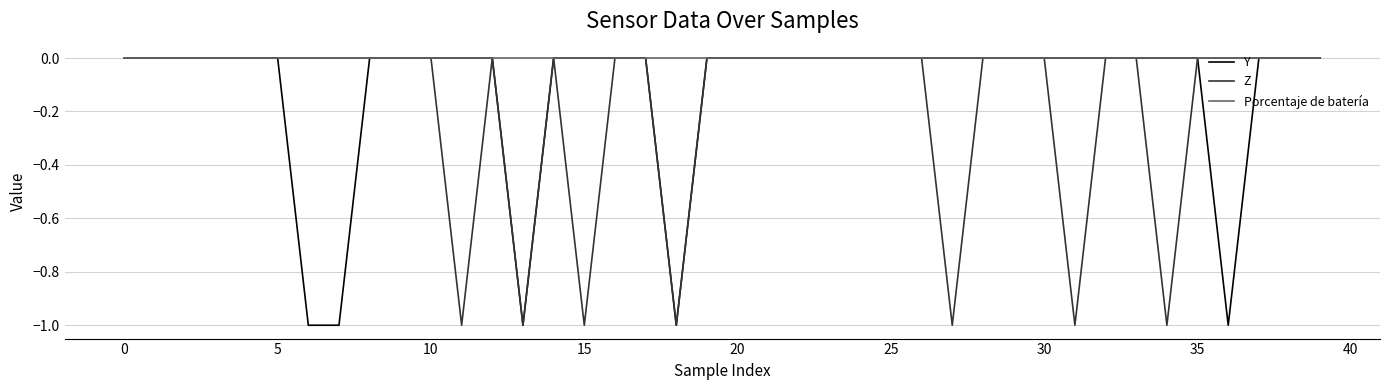

Which series has the largest total across all categories?

Porcentaje de batería